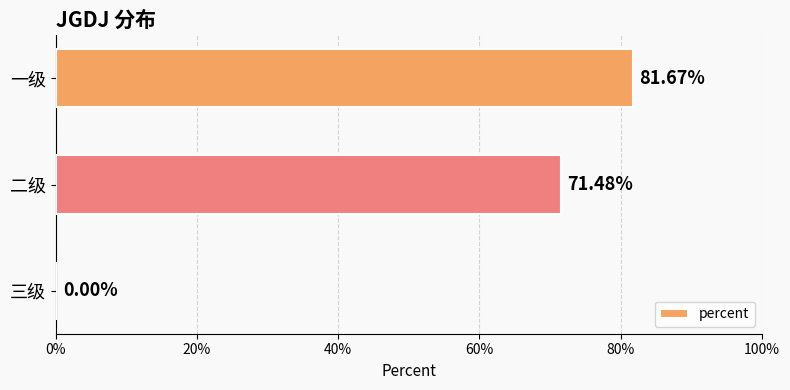

Count the number of data series in this chart.

1